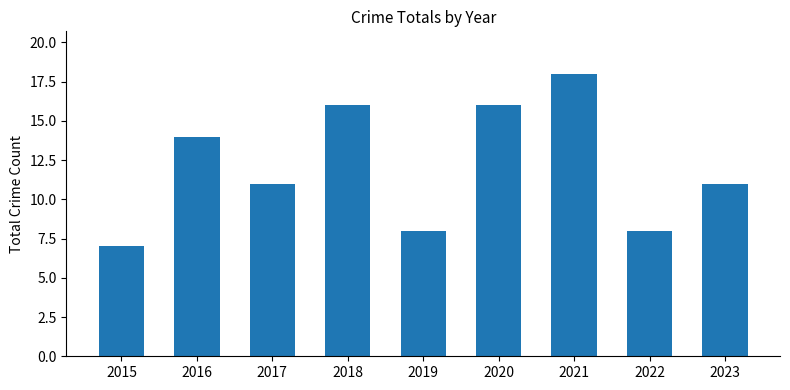

Which has a higher value, 2016 or 2018?

2018